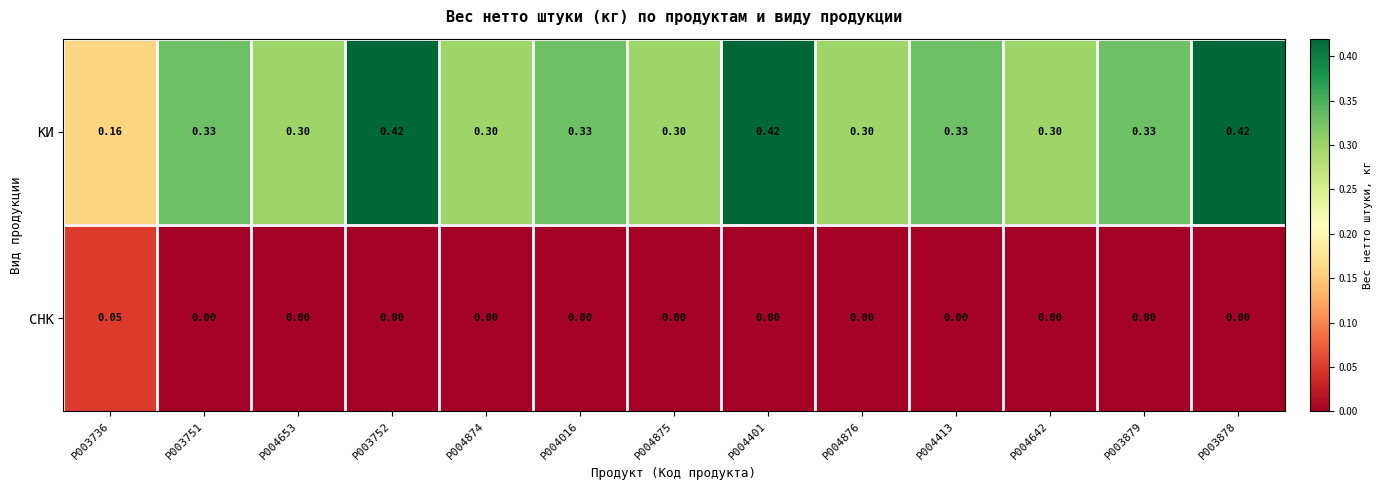

Which series changed the most between P004016 and P003878?

КИ